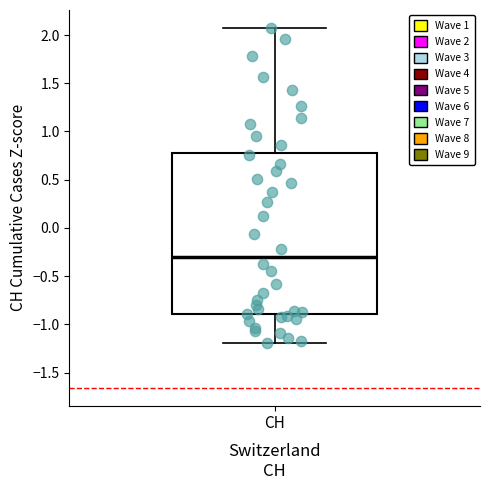

Read this box plot against the y-axis: the position of the median line, the range covered by the box, and the ends of both whiskers. The values are not printed on the chart, so give them approximately, as read against the axis.

median -0.30, box -0.90 to 0.80, whiskers -1.20 to 2.05